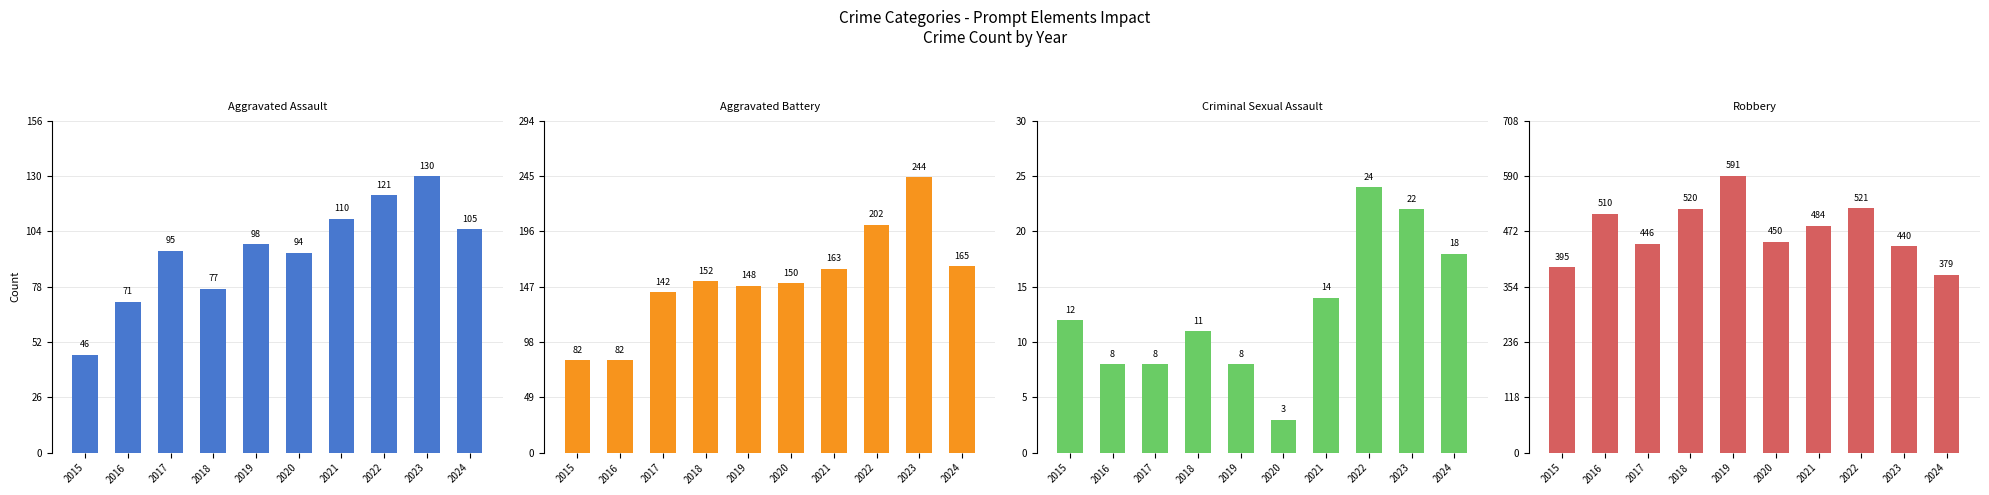

List the labels in order of Criminal Sexual Assault value, largest first.

2022, 2023, 2024, 2021, 2015, 2018, 2016, 2017, 2019, 2020